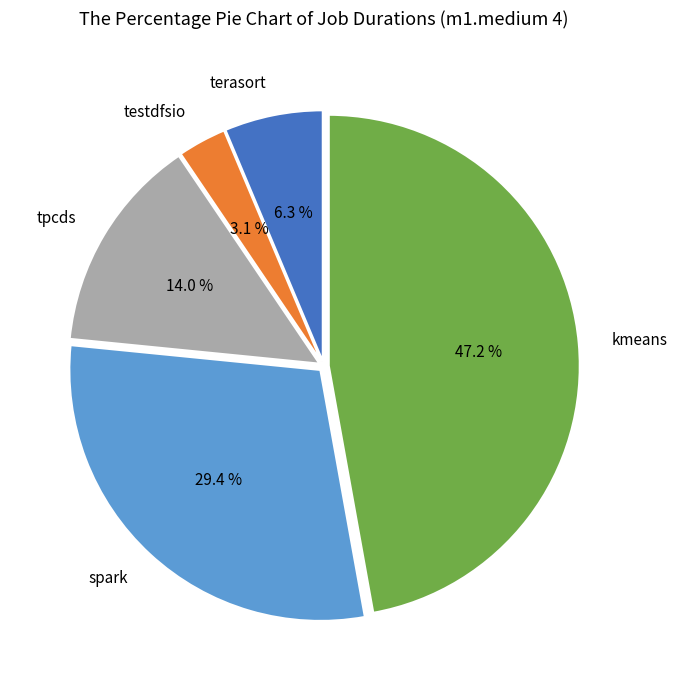

How many slices are in this pie chart?

5